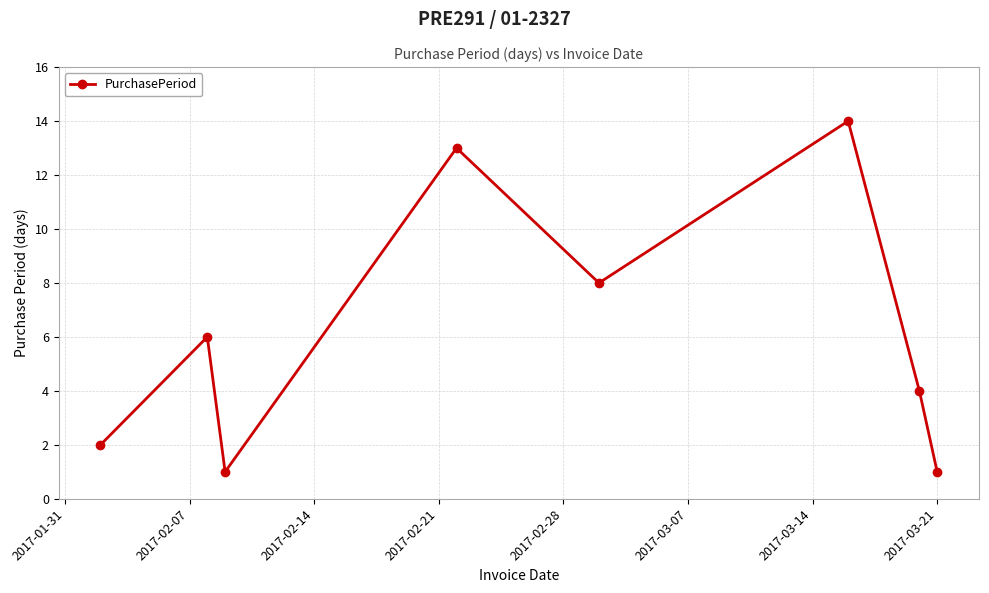

How many interior local valleys (lower than both neighbors) does the data have?

2